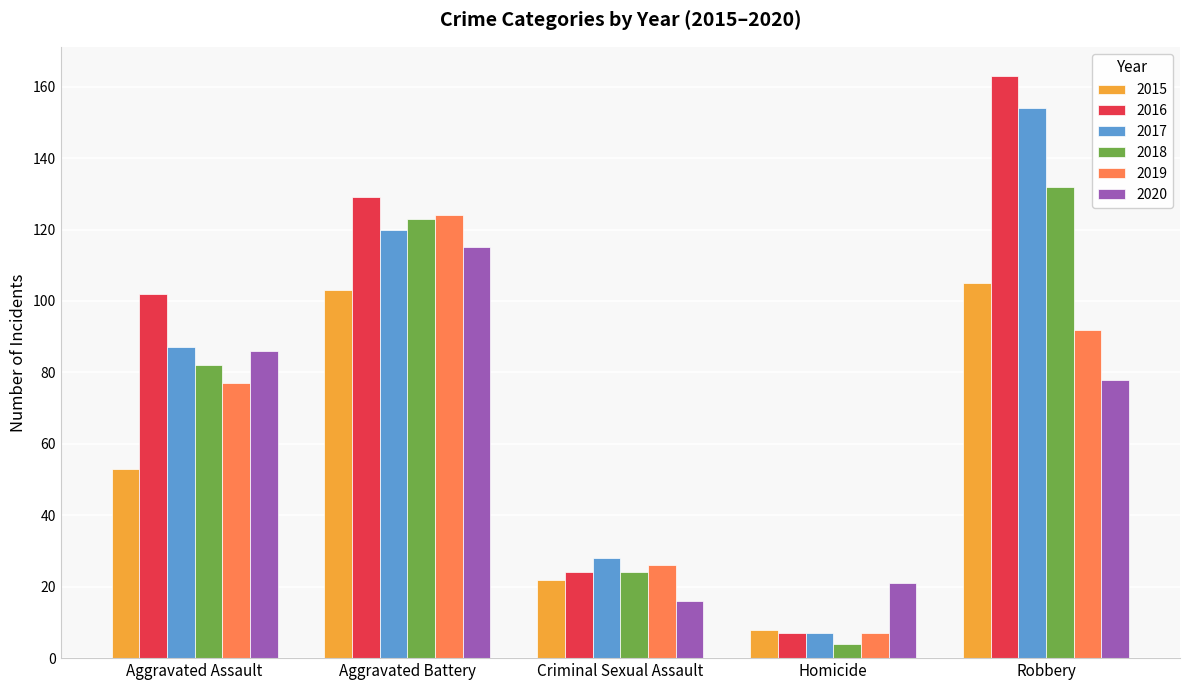

Which series changed the most between Aggravated Battery and Homicide?

2016